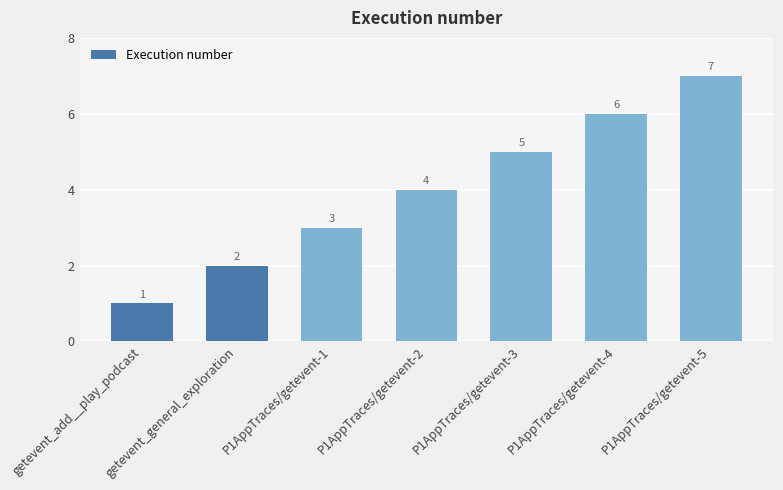

Which category has the highest value across all series?

P1AppTraces/getevent-5